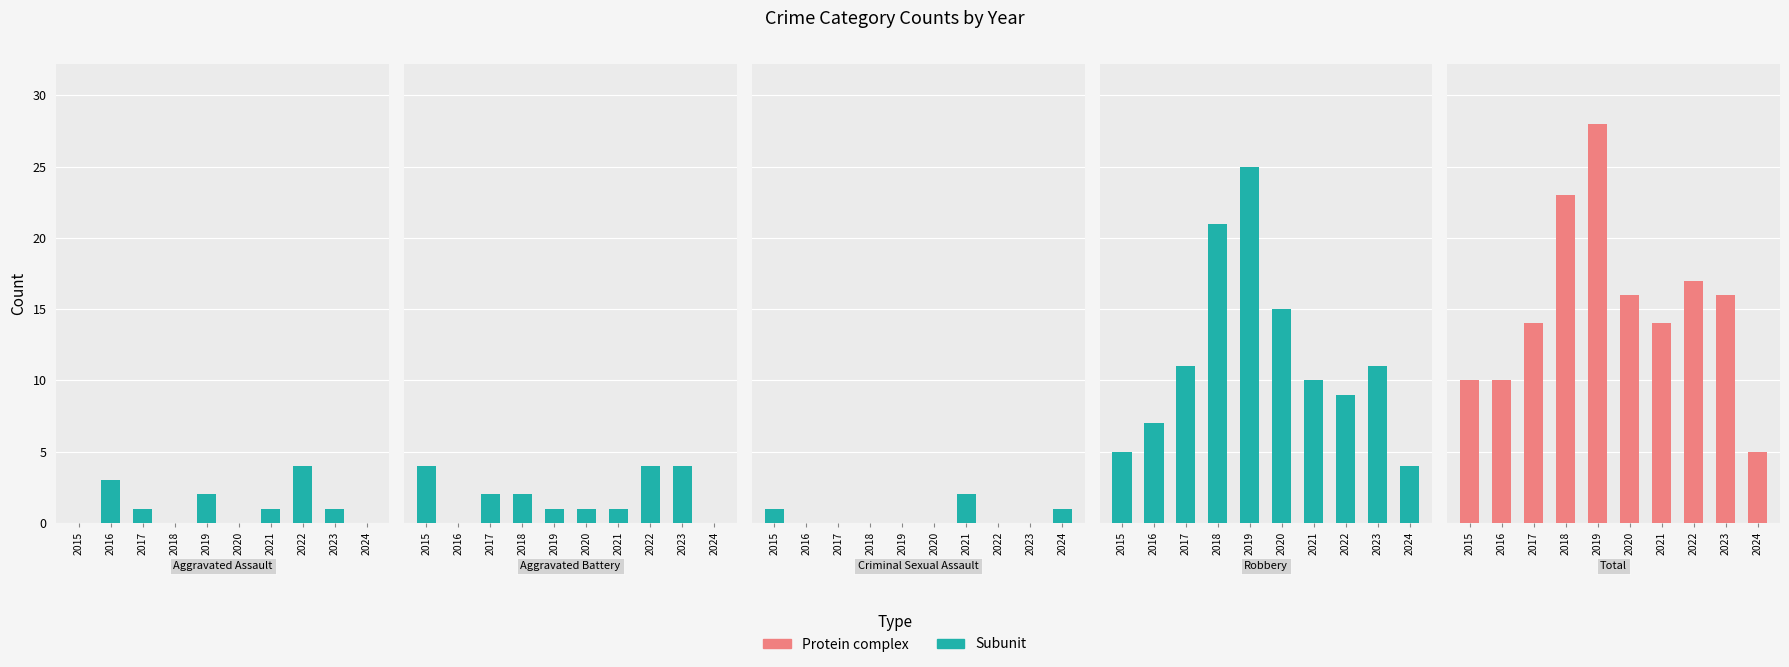

The value of Aggravated Battery at 2022 is 2. True or false?

False